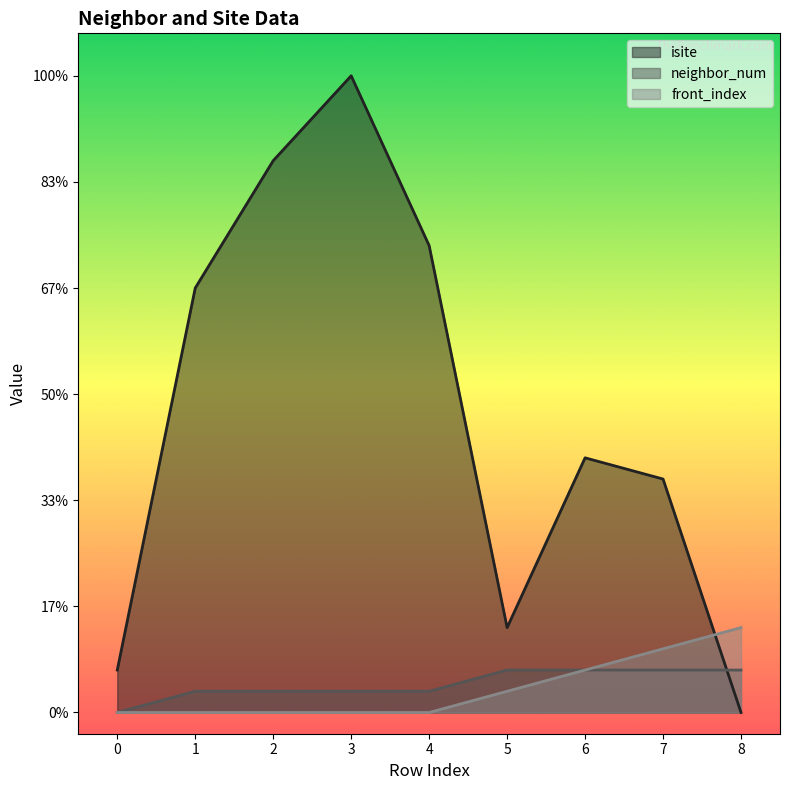

How many values in the neighbor_num series exceed 1?

4